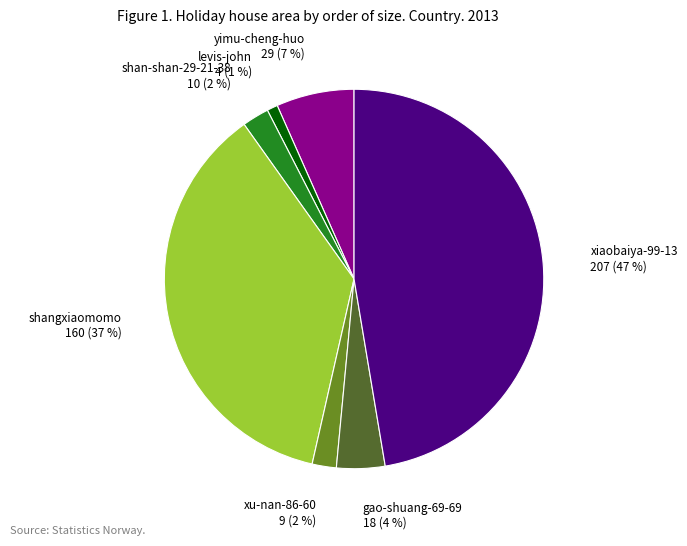

Is there any slice that represents more than half of the pie?

No